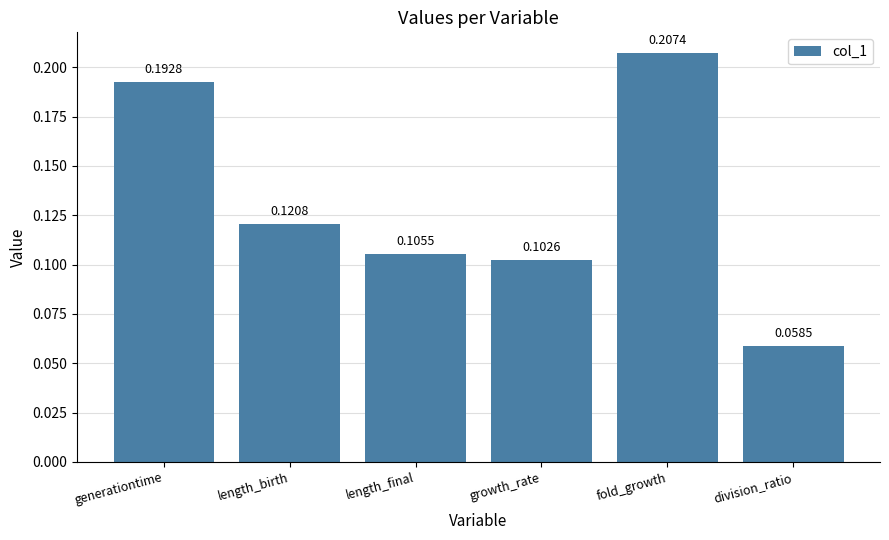

At which label is the value closest to 0?

division_ratio